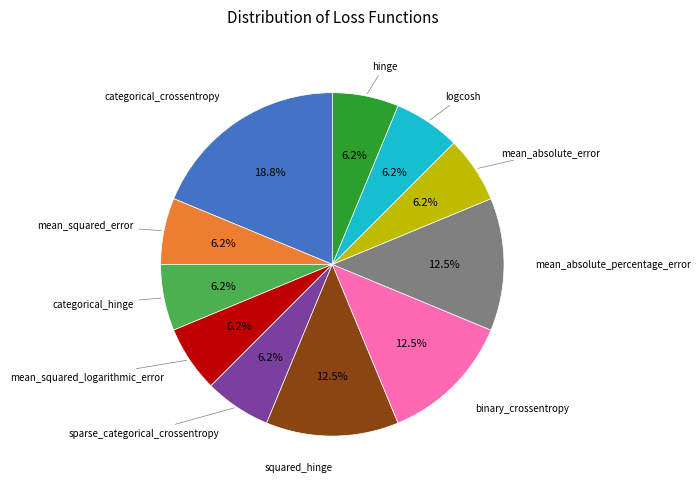

Does any single category account for the majority?

No